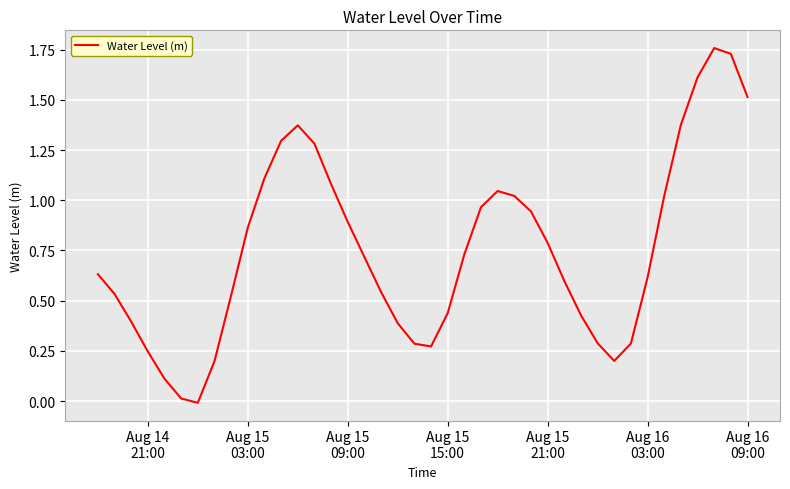

Does the chart have visible grid lines?

Yes